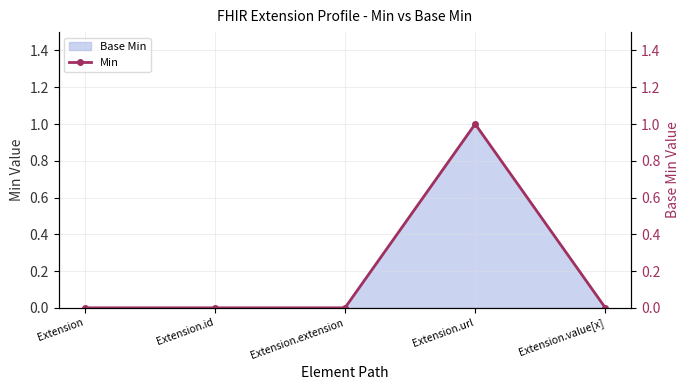

Which has a higher value, Extension or Extension.url?

Extension.url